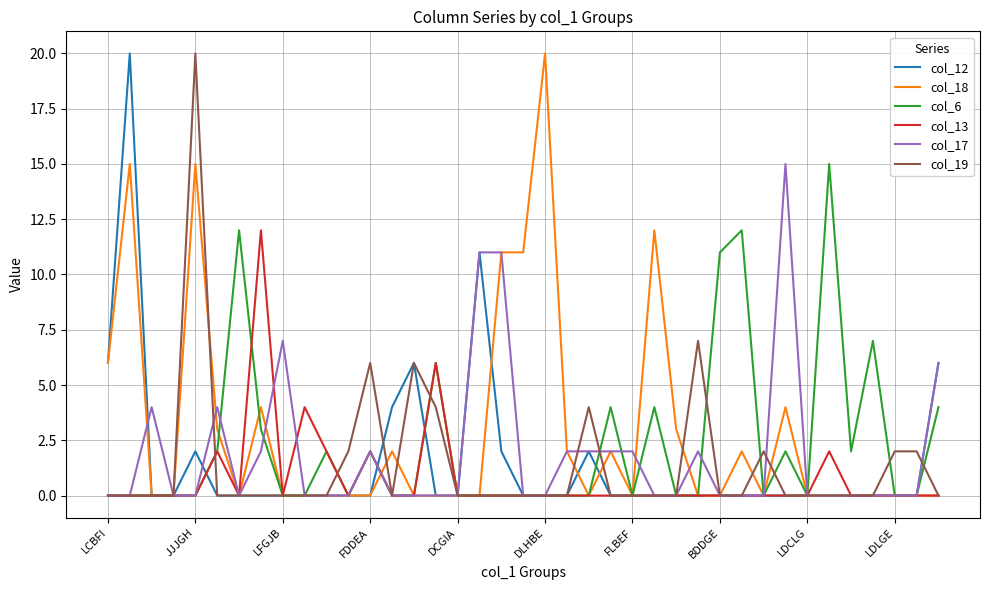

What is the maximum value for col_18?

20